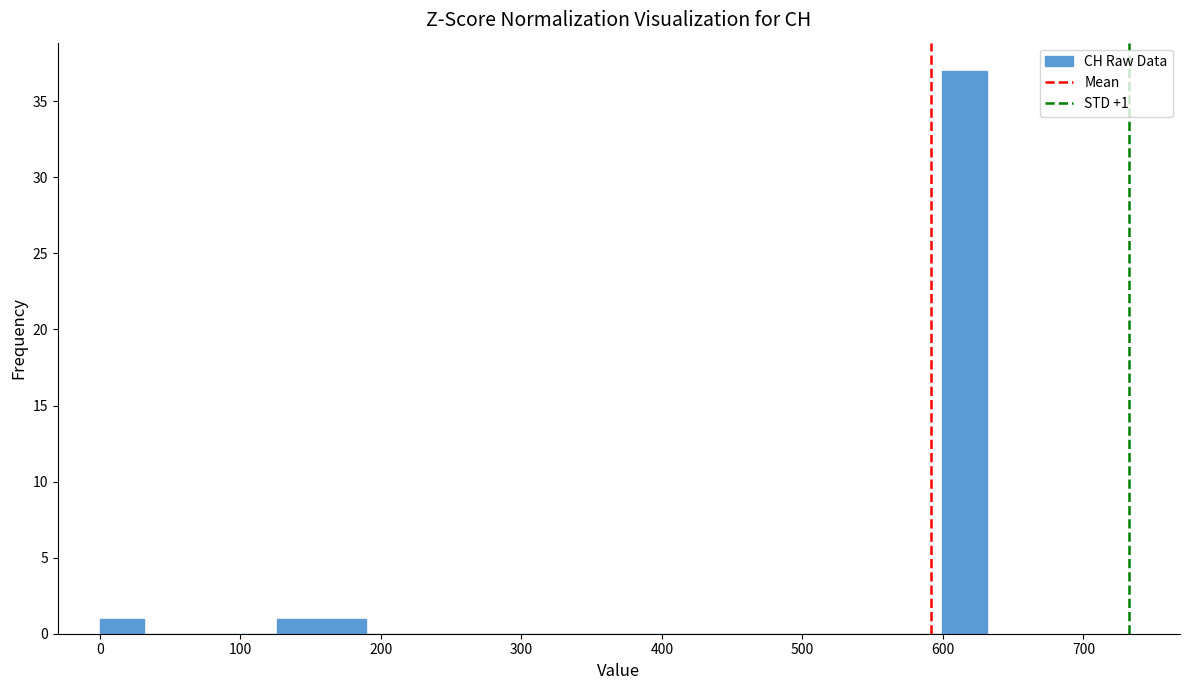

Read against the x-axis, roughly where is the centre of the tallest bar?

620